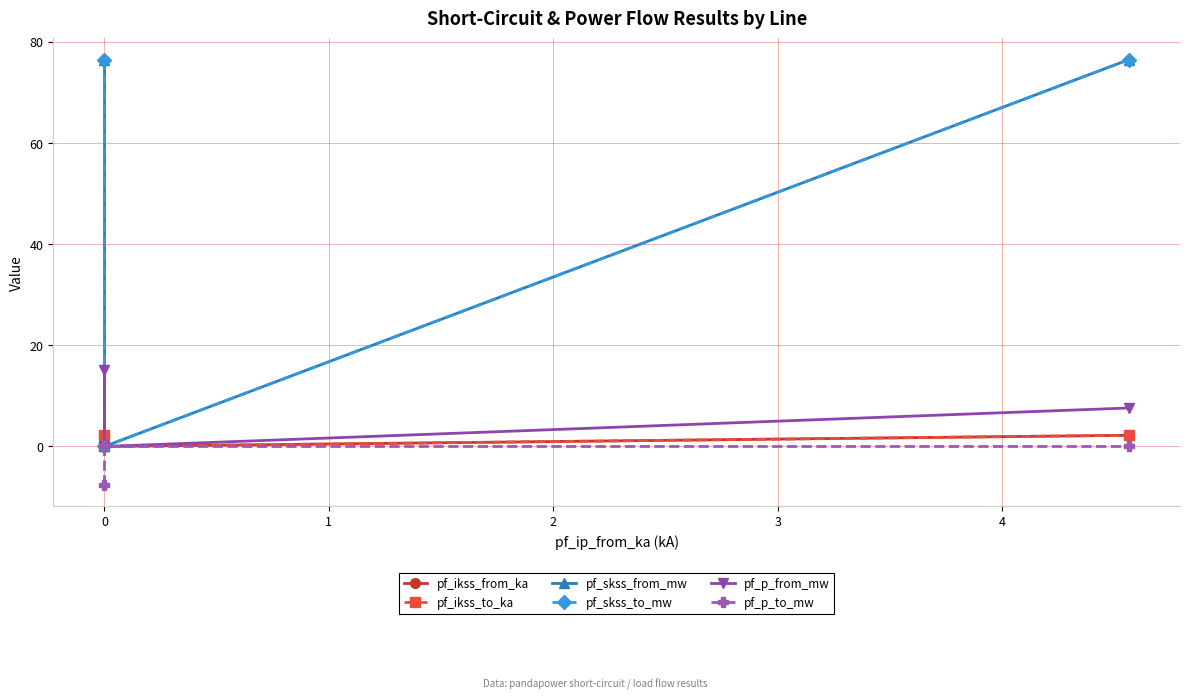

What is the average value of the pf_skss_to_mw series?

51.0